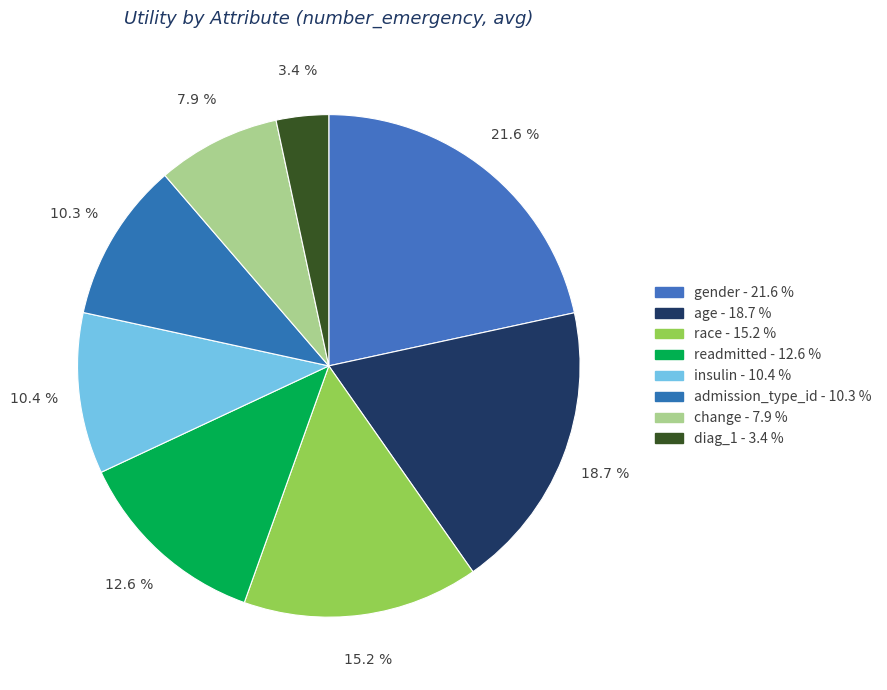

Is there any slice that represents more than half of the pie?

No